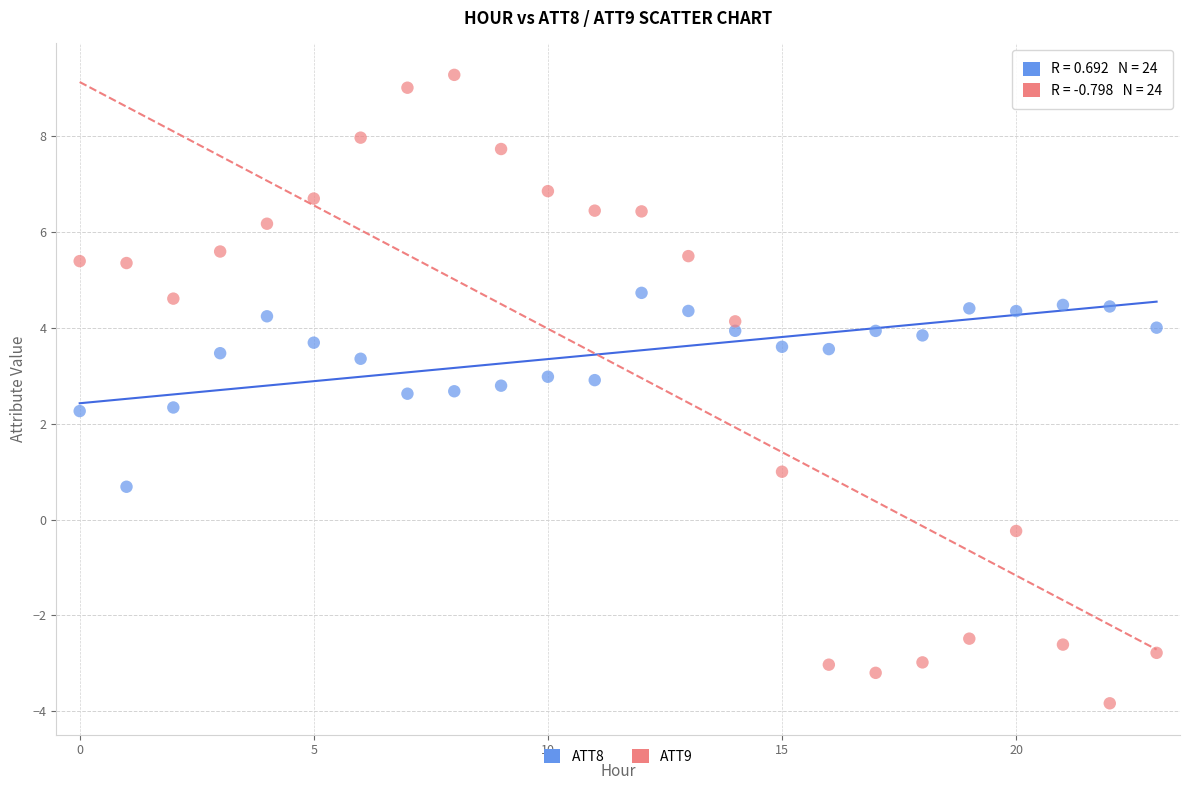

Across all data points, what is the range of Y values (max minus min)?

13.1